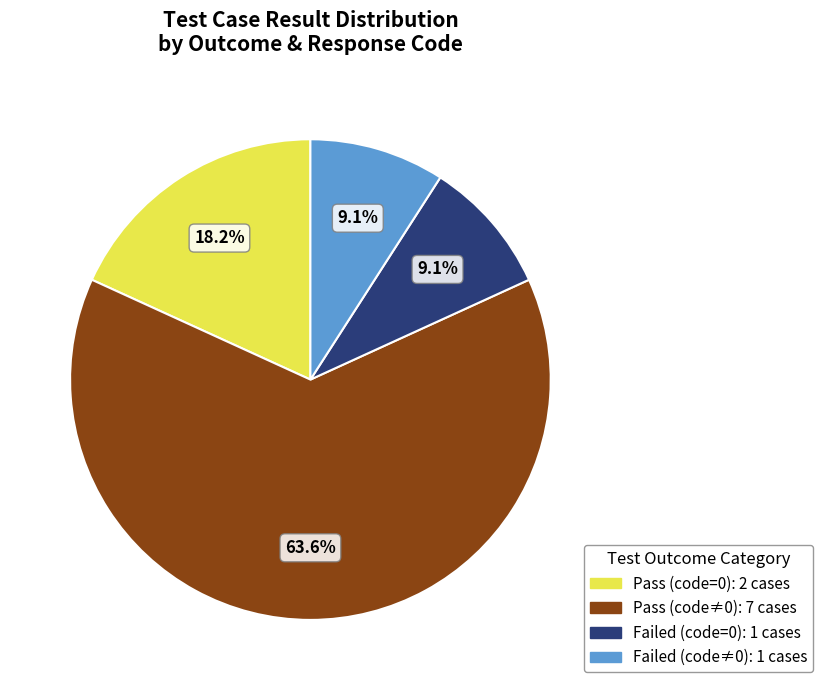

Is there any slice that represents more than half of the pie?

Yes